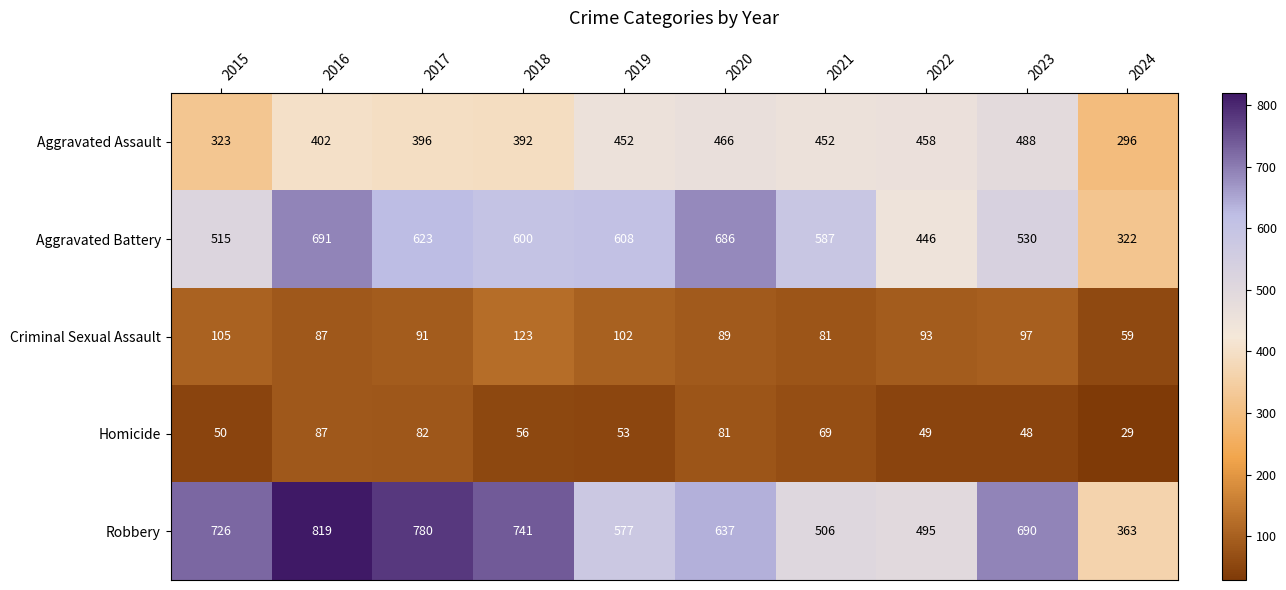

Where does the Robbery series first go above 690?

2015